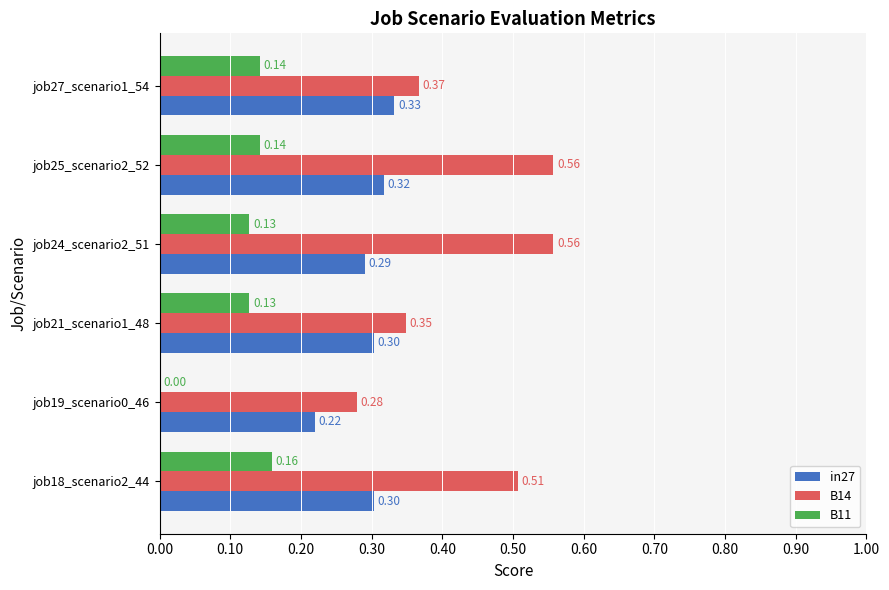

Which series changed the most between job21_scenario1_48 and job24_scenario2_51?

B14